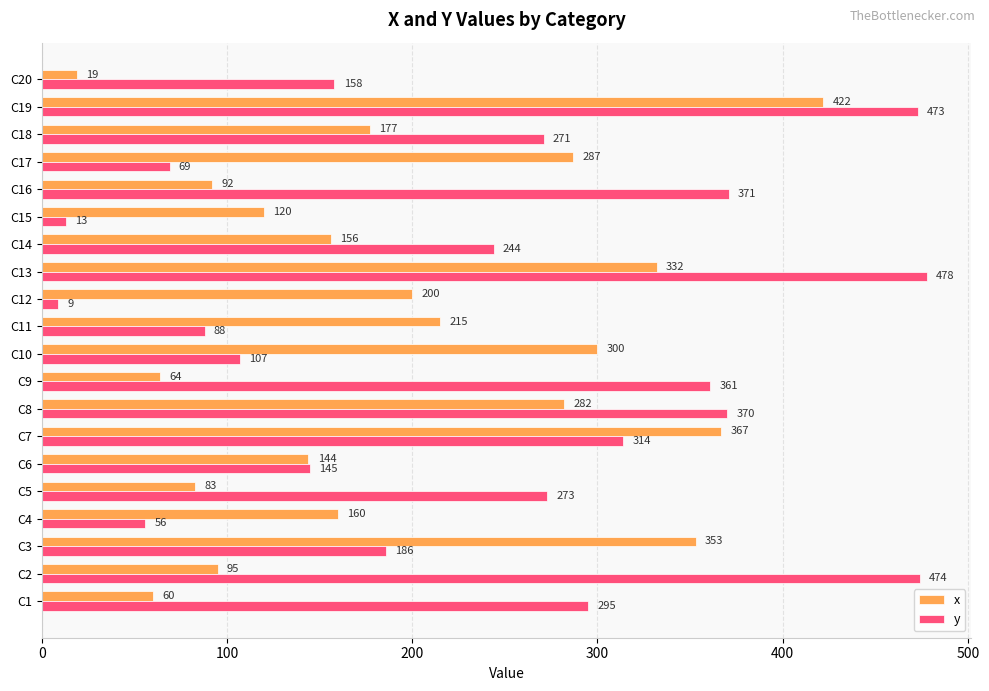

True or false: x has a value of 124 at C10.

False